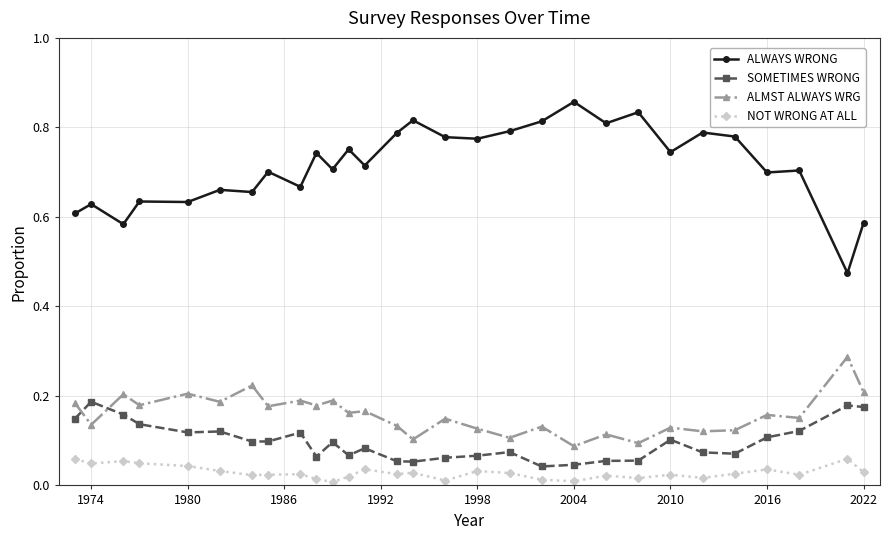

Which series has the largest range (max minus min)?

ALWAYS WRONG